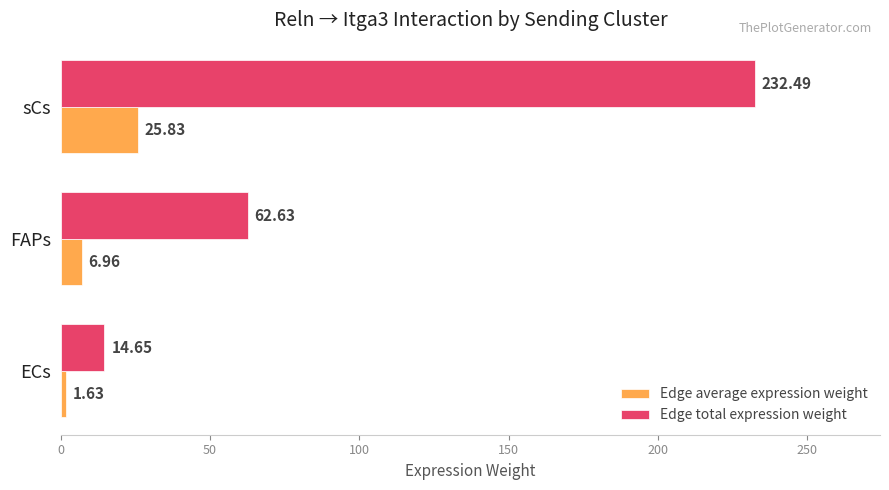

What is the spread (max minus min) of values at FAPs?

55.7